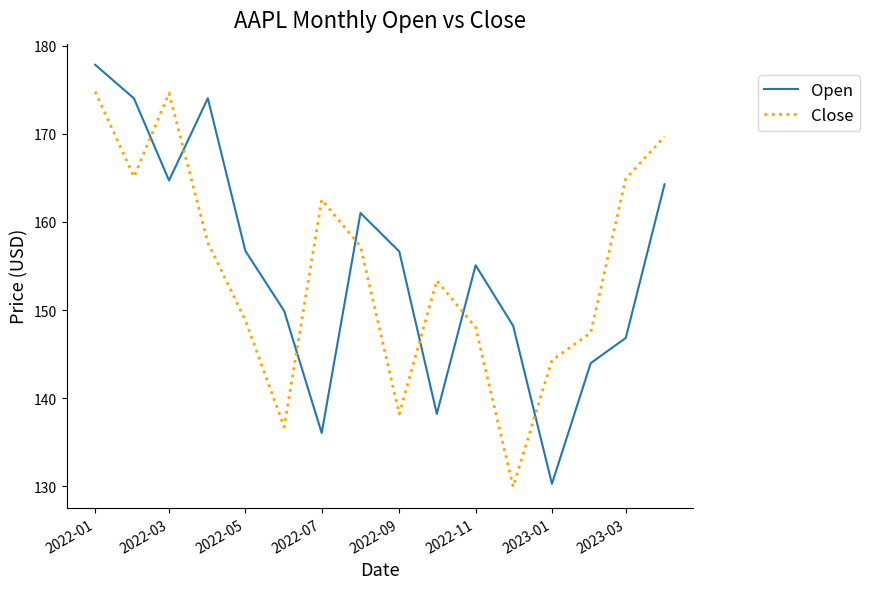

Which series ends up on top after the final intersection of Close and Open?

Close